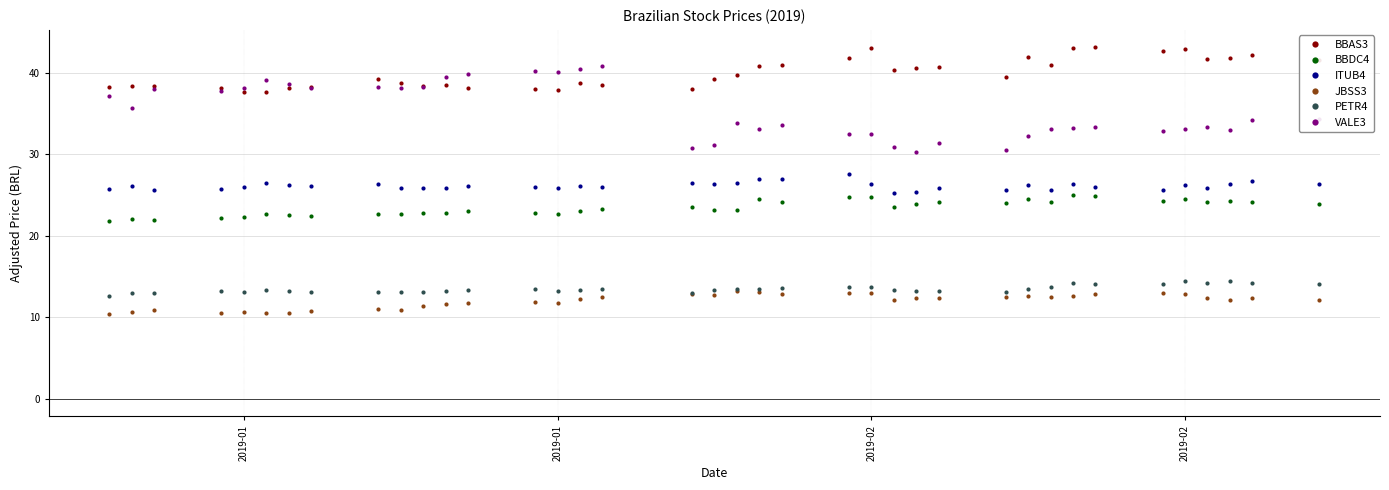

True or false: JBSS3 and ITUB4 cross at least once.

False